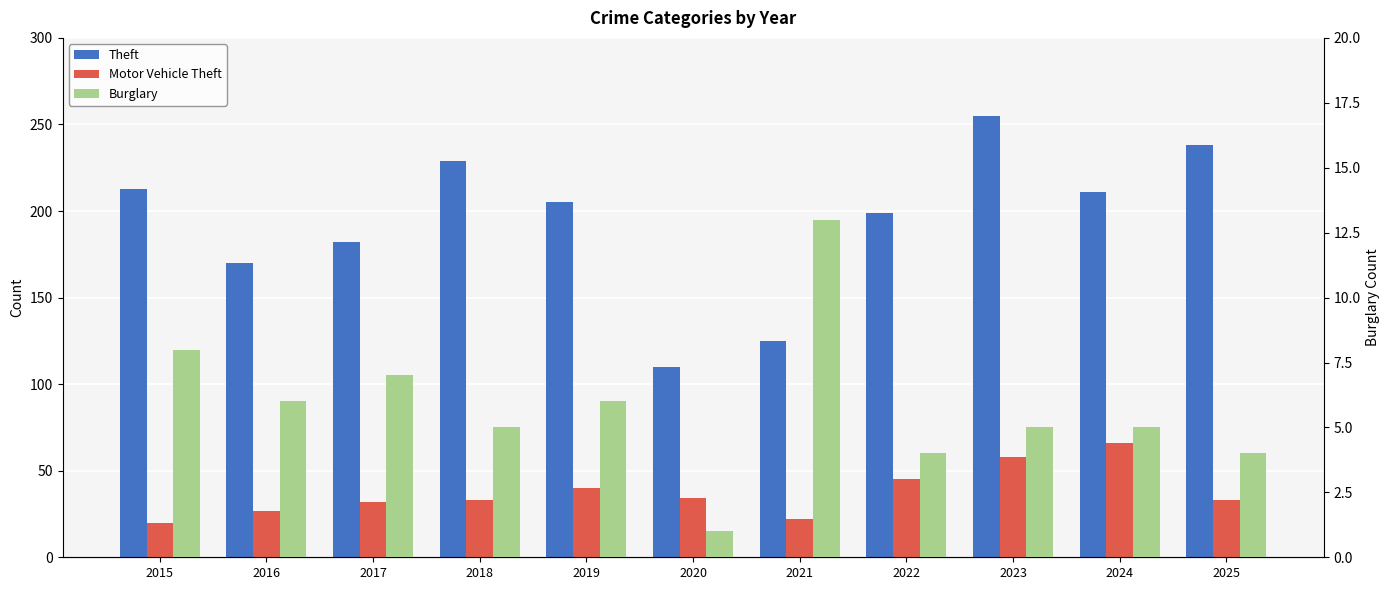

At which category is the sum across all series the highest?

2023